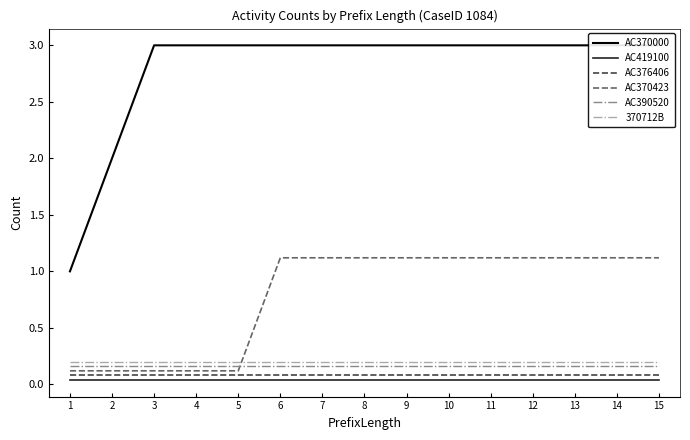

At which category is the sum across all series the highest?

6